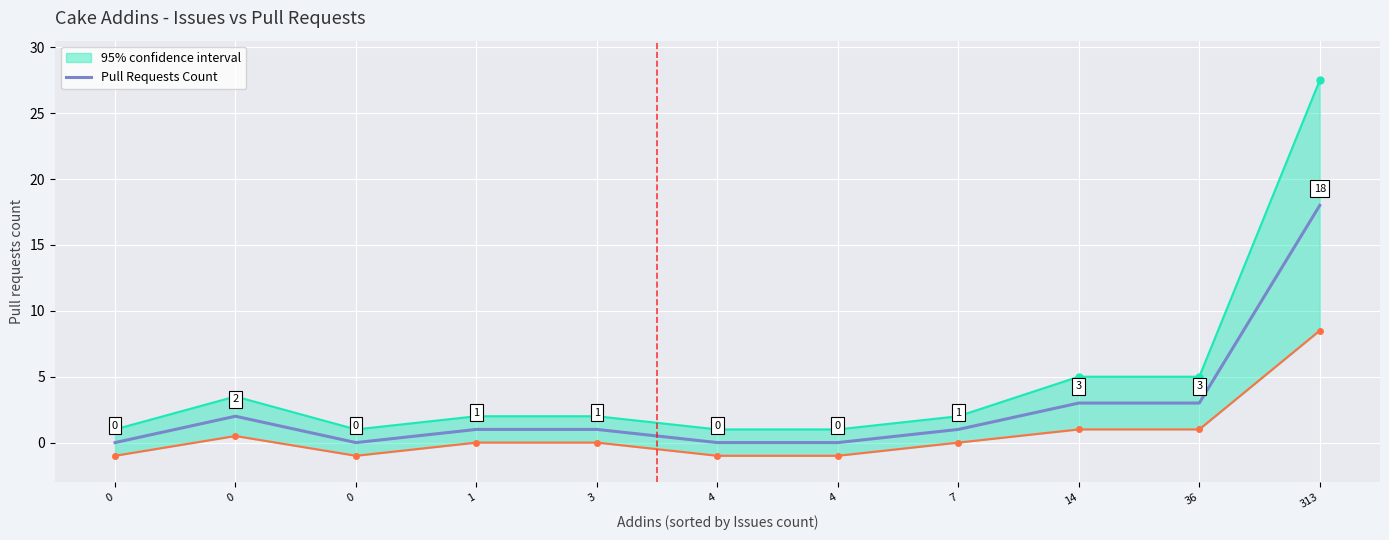

Reading left to right, transcribe all the data shown in this chart.

0=0	0=2	0=0	1=1	3=1	4=0	4=0	7=1	14=3	36=3	313=18